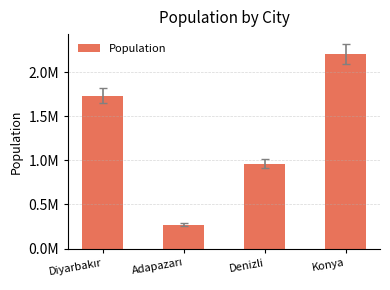

What is the ratio of the value at Adapazarı to the value at Denizli?

0.3